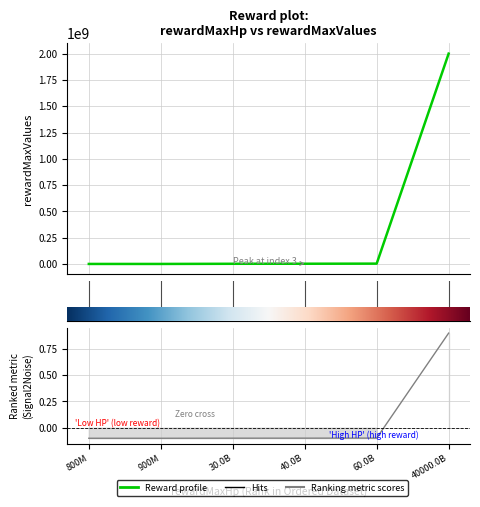

True or false: there are more than 1 points higher than both neighbors.

False